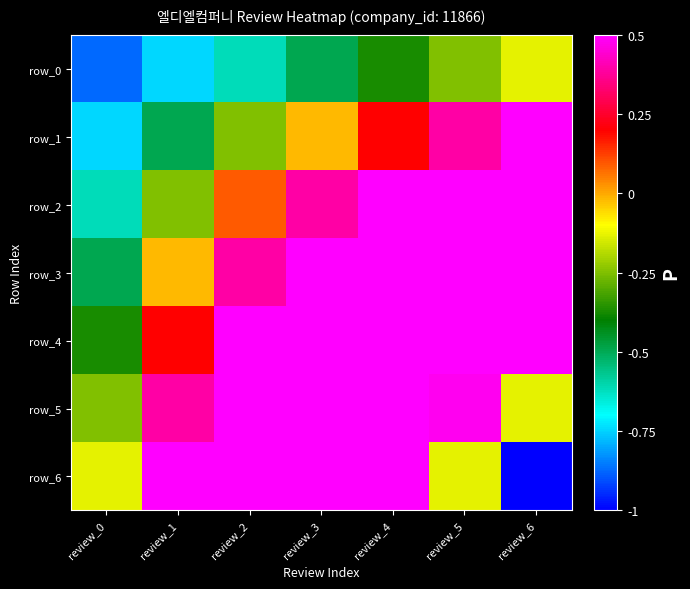

Rank the series at review_3 from highest to lowest value.

row_5, row_6, row_4, row_3, row_2, row_1, row_0